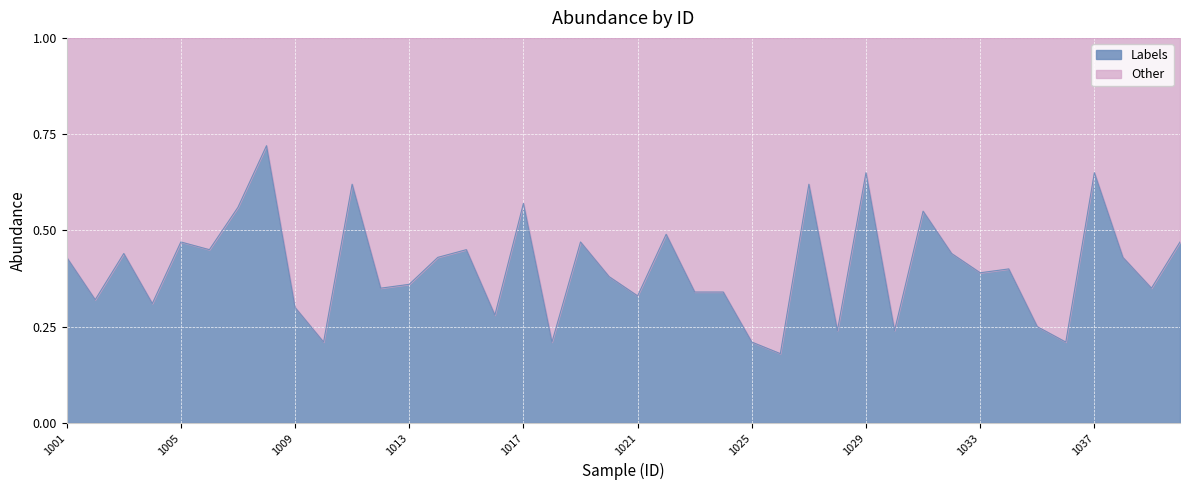

How many points are higher than both their immediate neighbors (excluding endpoints)?

13